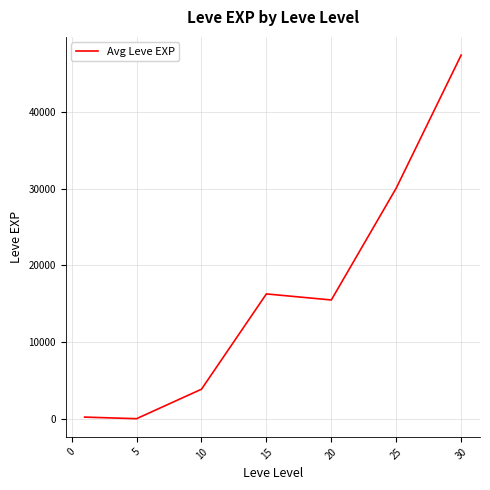

What is the greatest value displayed?

47467.5